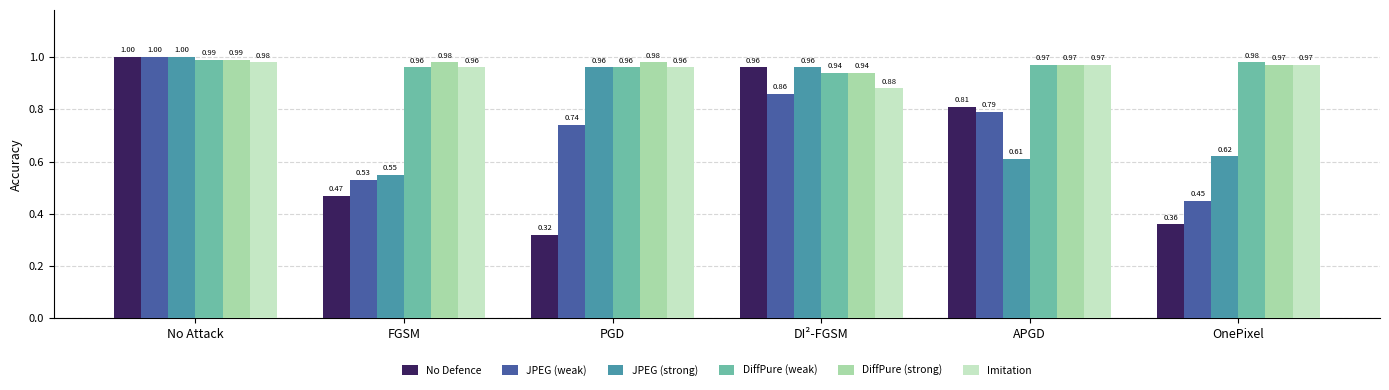

What is the label of the 4th bar from the right?

PGD